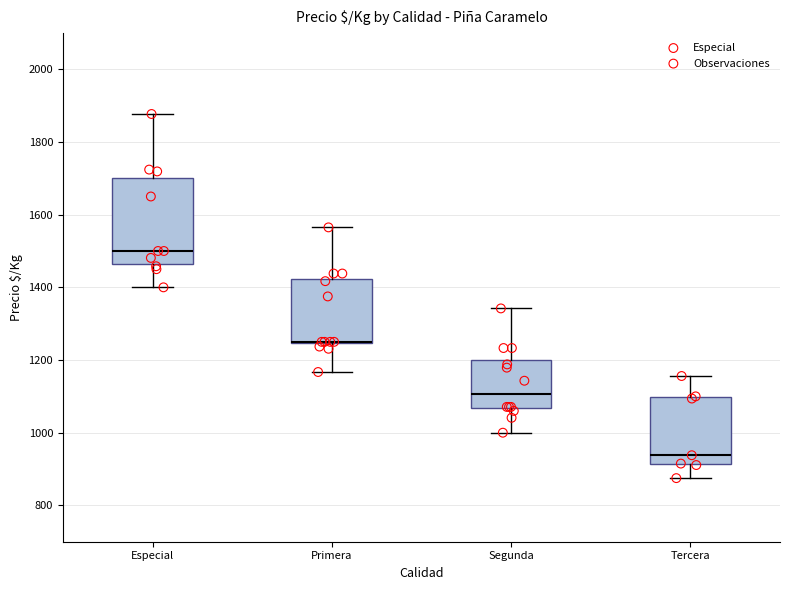

Reading left to right, transcribe this box plot: for each box, give where its median line is, the range the box spans, and where its two whiskers end, as read against the y-axis. The values are not printed on the chart, so give them approximately, as read against the axis.

Especial: median 1500, box 1460 to 1700, whiskers 1400 to 1880
Primera: median 1260 (drawn on the box's lower edge), box 1240 to 1420, whiskers 1160 to 1560
Segunda: median 1100, box 1060 to 1200, whiskers 1000 to 1340
Tercera: median 940, box 920 to 1100, whiskers 880 to 1160